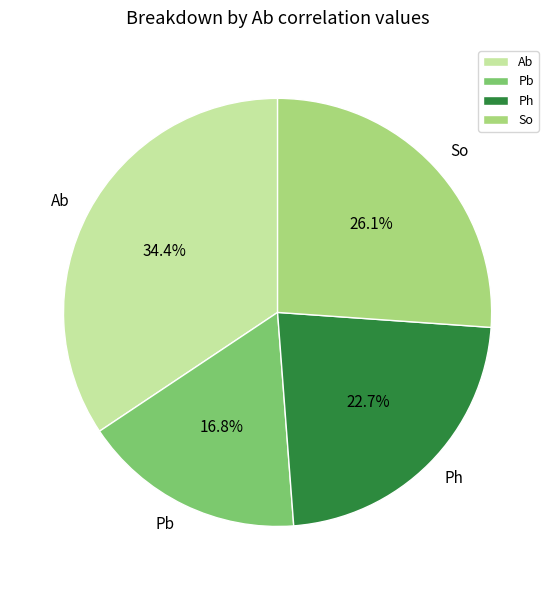

Does Ph represent more than half of the total?

No